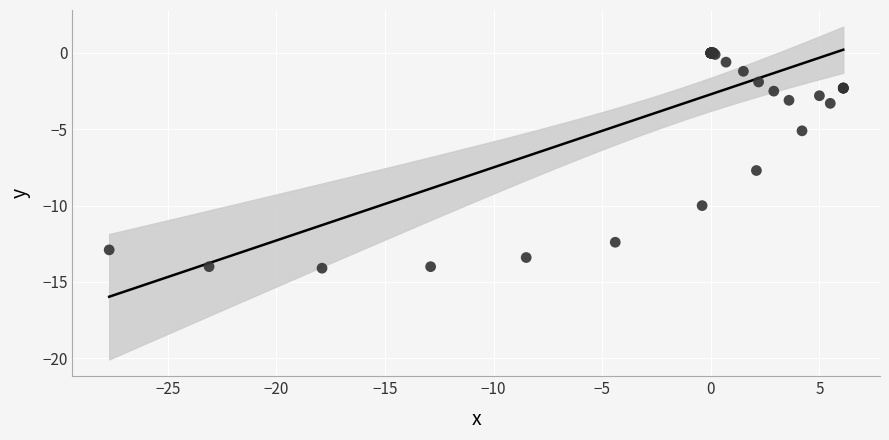

What Y value in the scatter plot is closest to -7?

-7.7